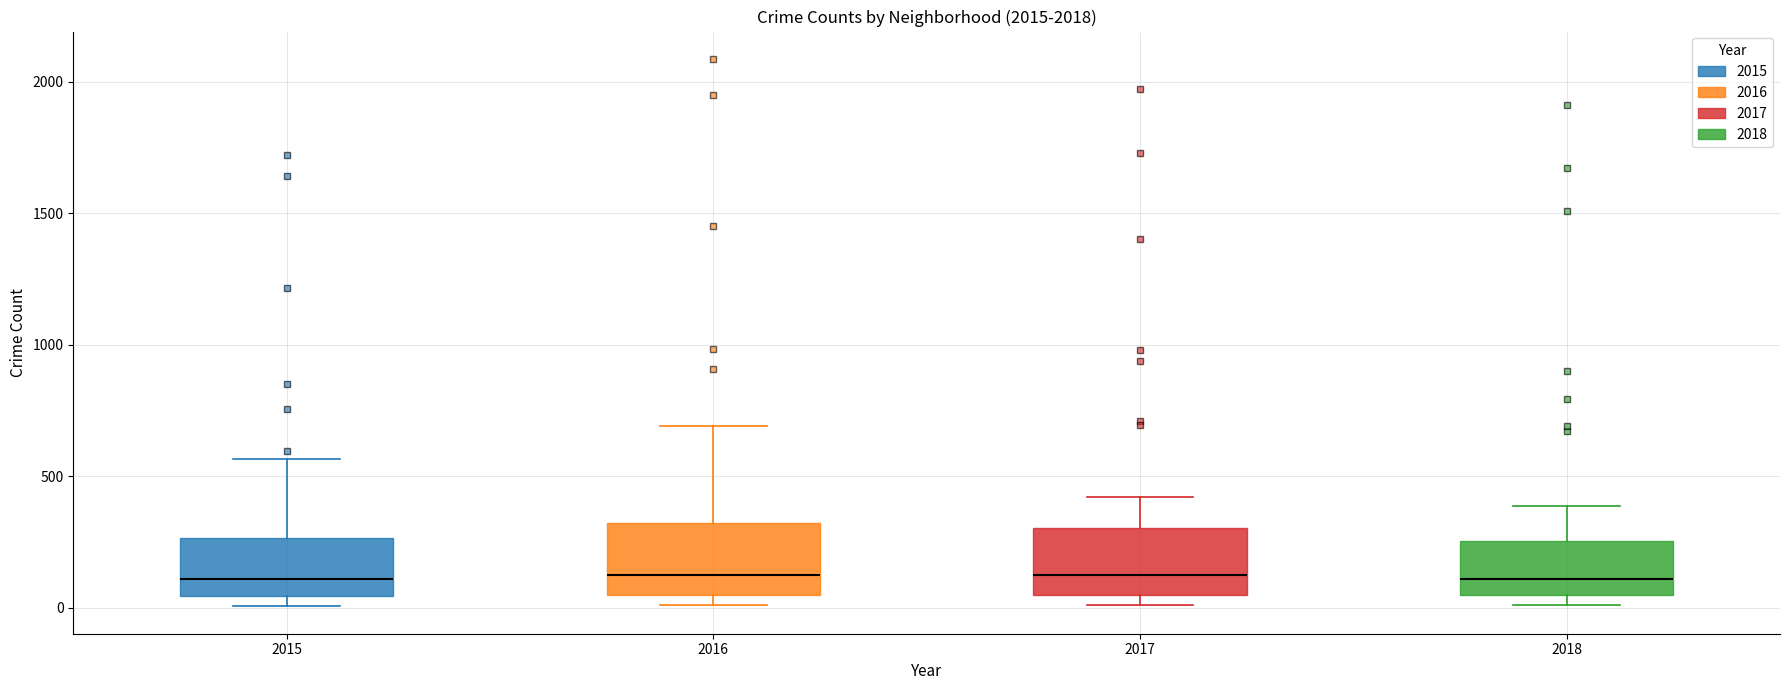

Reading left to right, read every box against the y-axis: the position of its median line, the range the box covers, and the ends of its whiskers. The values are not printed on the chart, so give them approximately, as read against the axis.

2015: median 100, box 50 to 250, whiskers 0 to 550
2016: median 150, box 50 to 300, whiskers 0 to 700
2017: median 100, box 50 to 300, whiskers 0 to 400
2018: median 100, box 50 to 250, whiskers 0 to 400